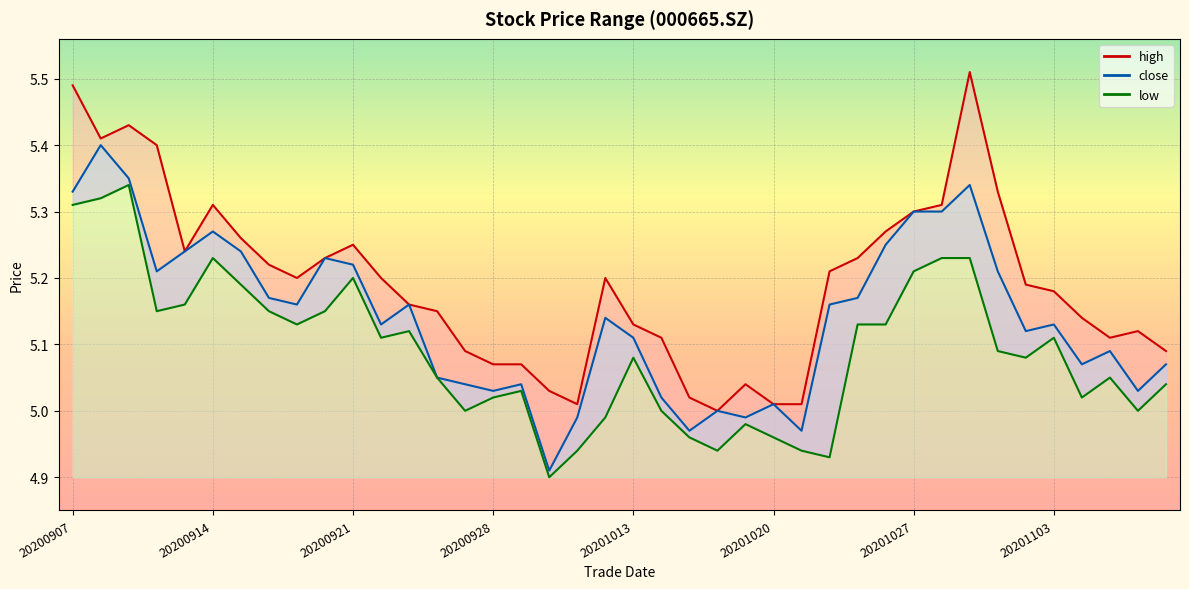

True or false: low and high cross at least once.

False